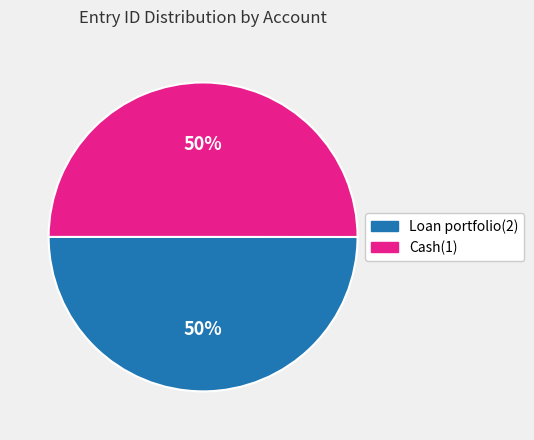

To the nearest percent, what is the combined percentage of Cash(1) and Loan portfolio(2)?

100%